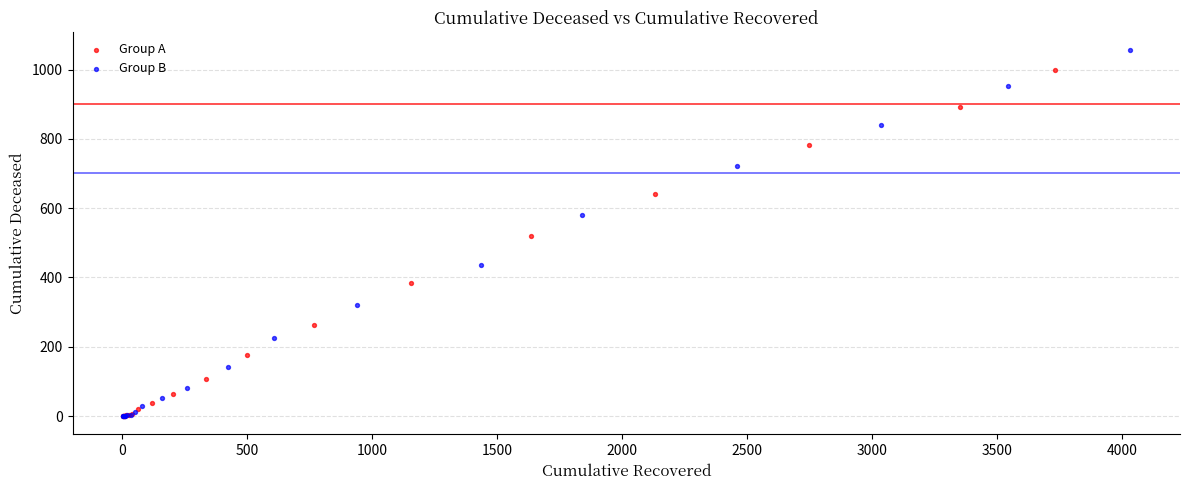

Which series has the widest spread of Y values?

Group B